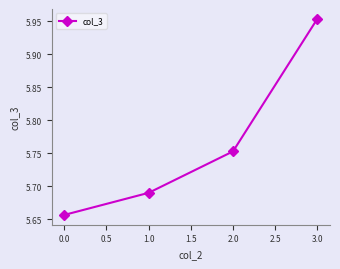

What position from the right is 2.0?

2